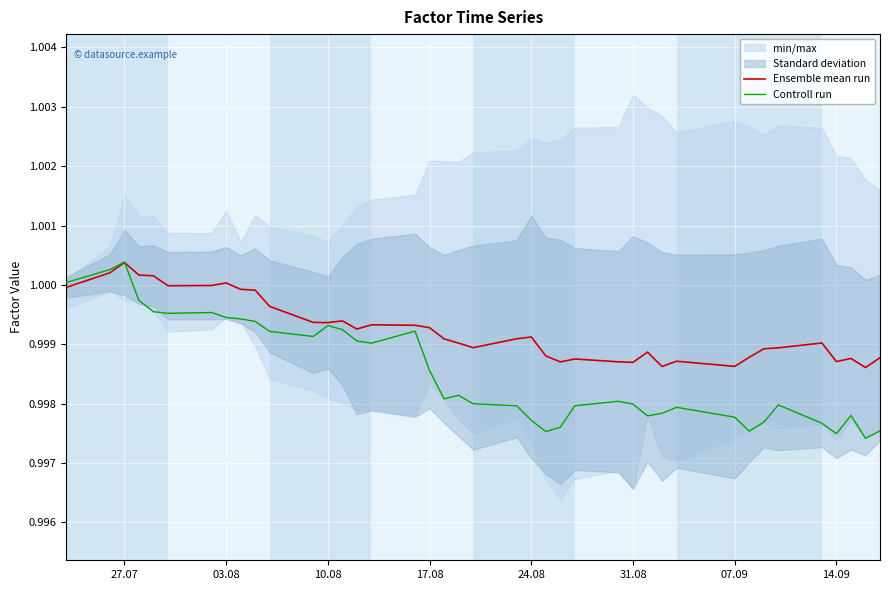

Which series has the widest spread of values?

Controll run